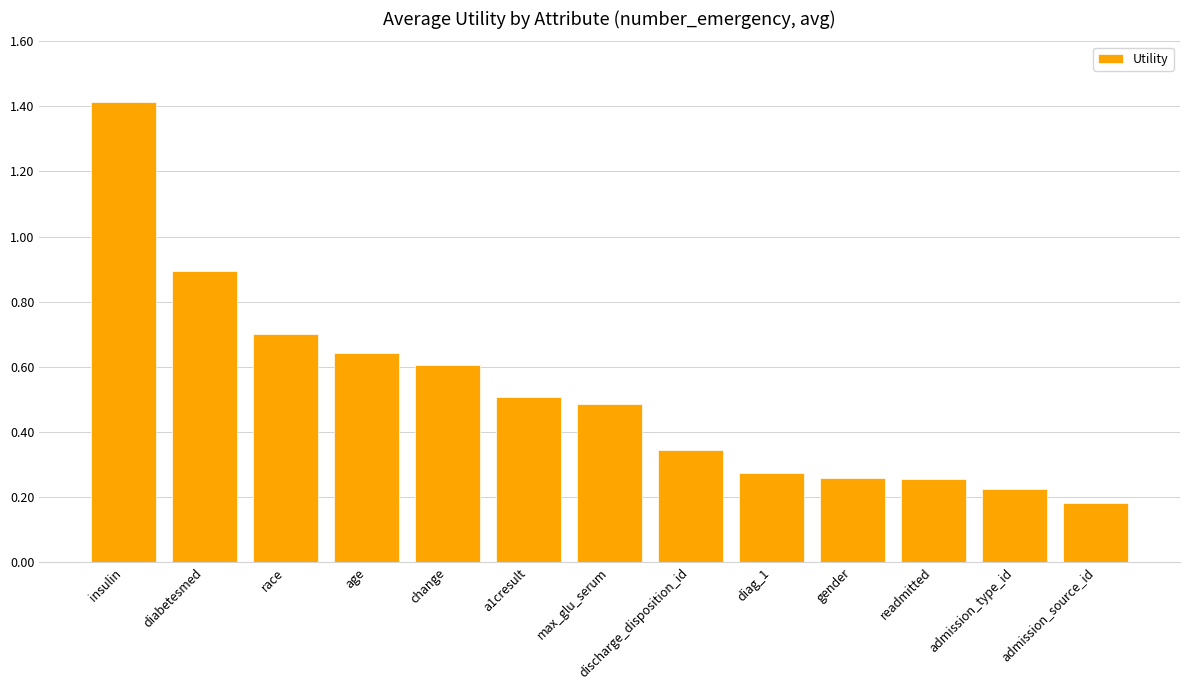

What is the average value?

0.5